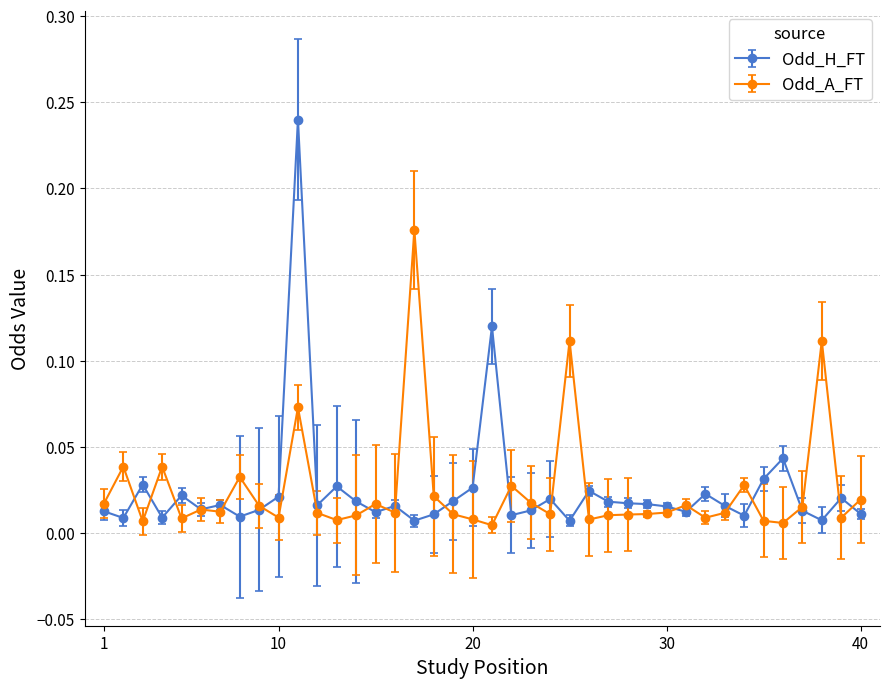

At how many categories does at least one series exceed 0?

40